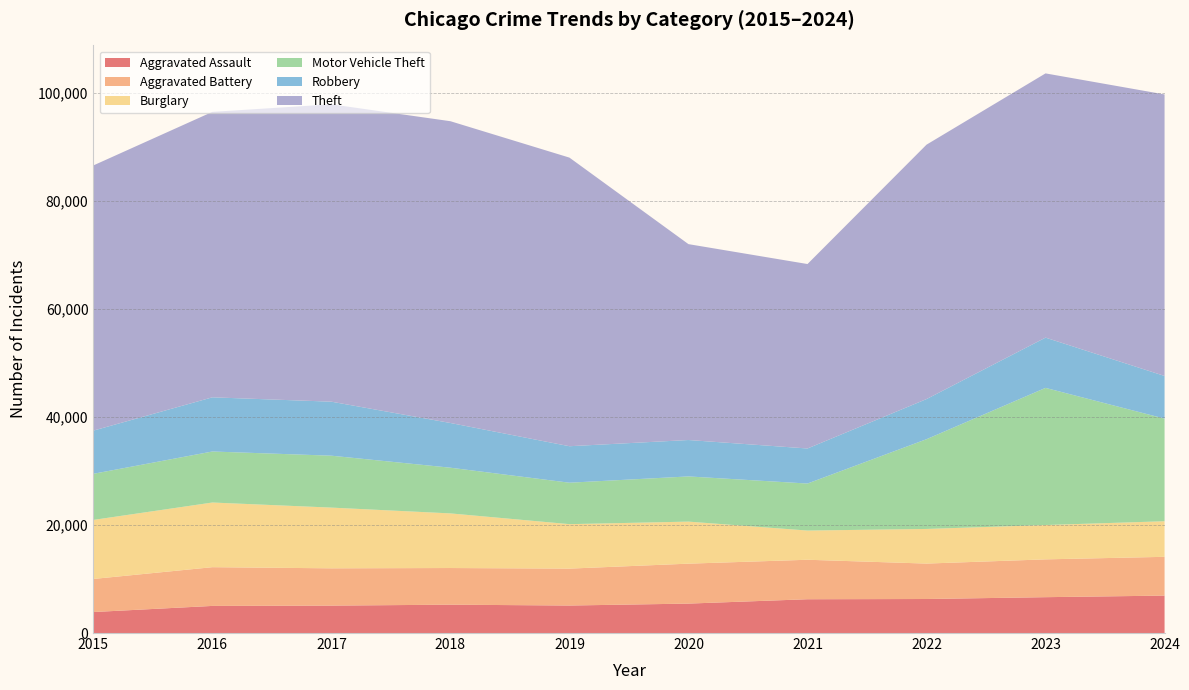

Reading left to right, list all the values displayed in this chart.

Aggravated Assault: 3888	5022	5079	5252	5094	5452	6259	6302	6641	6933
Aggravated Battery: 6129	7176	6907	6790	6838	7398	7315	6563	7005	7183
Burglary: 10935	11977	11247	10116	8235	7787	5407	6414	6358	6591
Motor Vehicle Theft: 8542	9452	9616	8466	7679	8371	8710	16626	25406	19007
Robbery: 7999	10035	10004	8283	6757	6744	6493	7431	9310	7905
Theft: 49121	52874	55085	55900	53461	36285	34166	47124	48944	52148